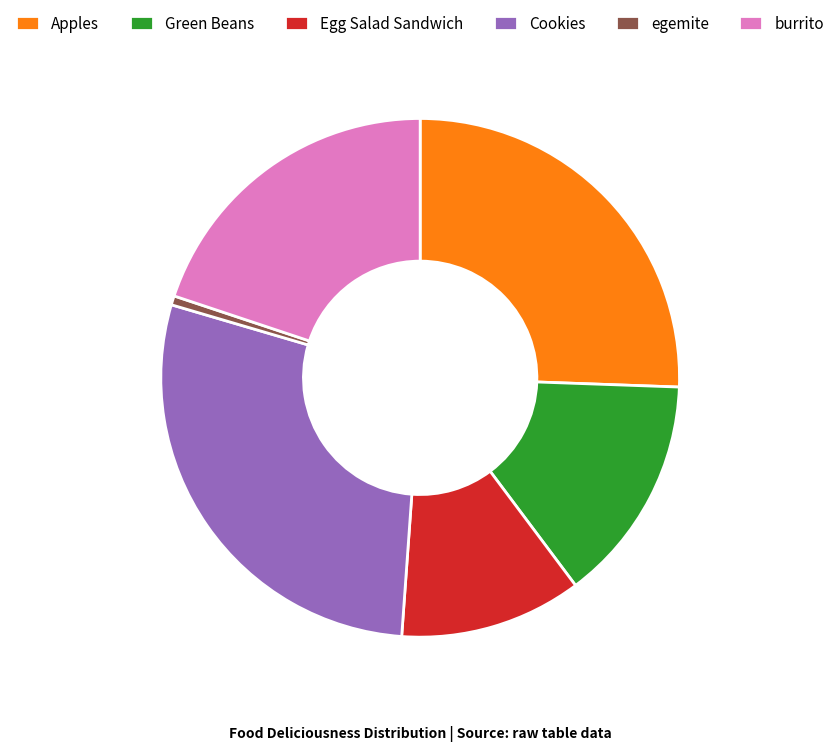

Approximately how many times larger is the value at Green Beans compared to burrito?

0.7